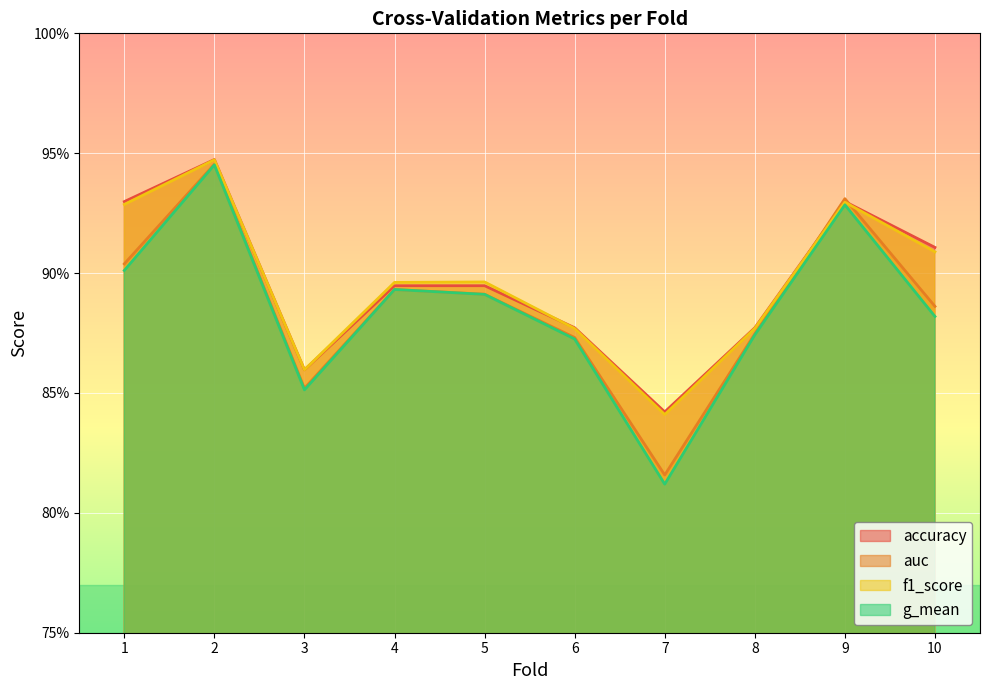

Rank the series at 4 from lowest to highest value.

g_mean, auc, accuracy, f1_score